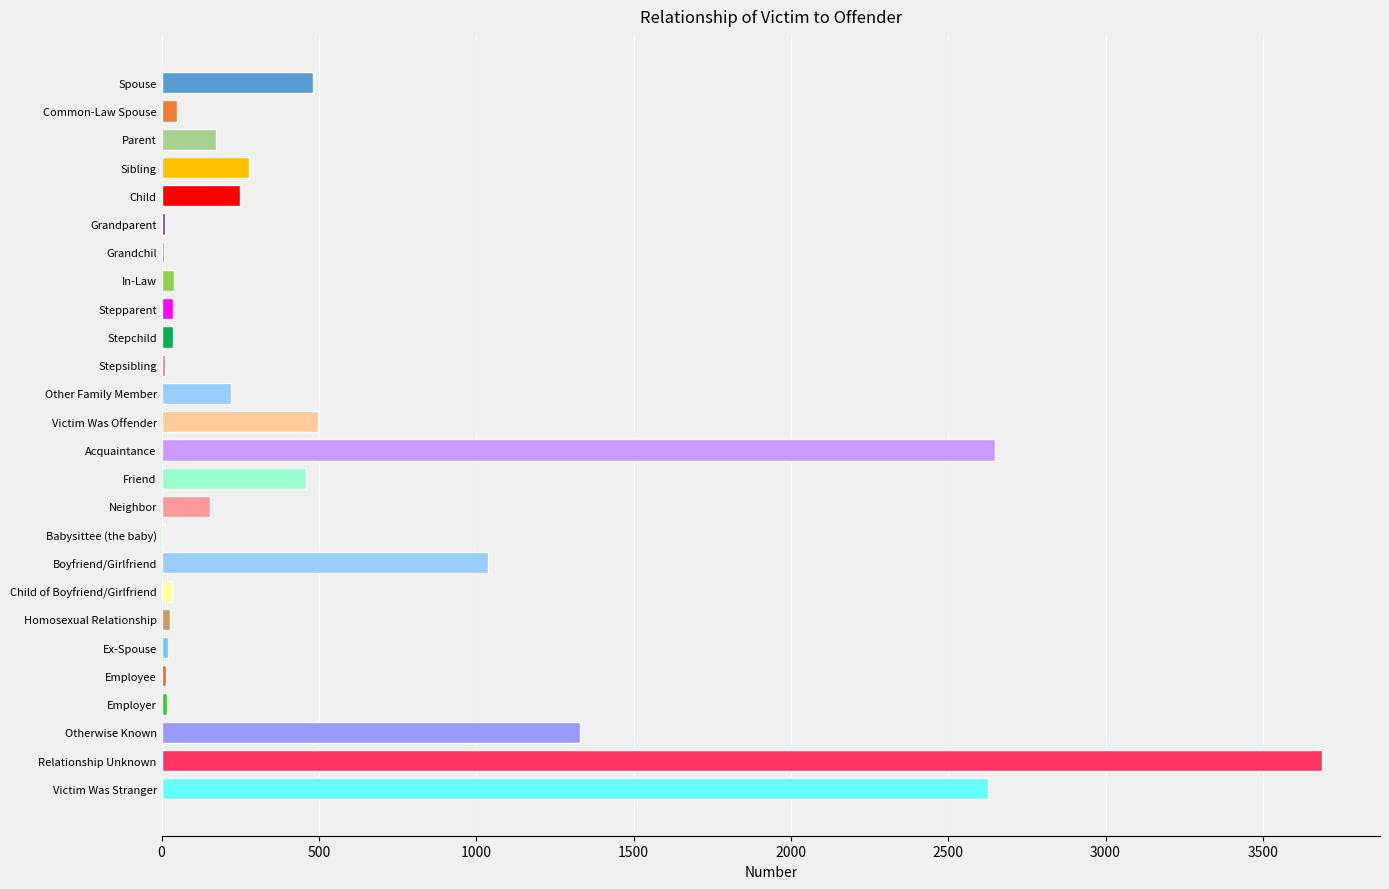

Which category has the highest value across all series?

Relationship Unknown